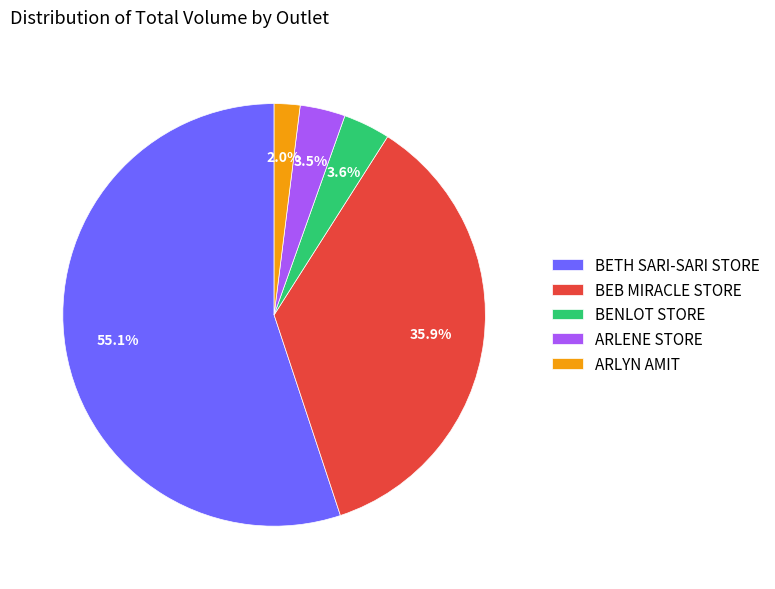

Which category accounts for the majority?

BETH SARI-SARI STORE